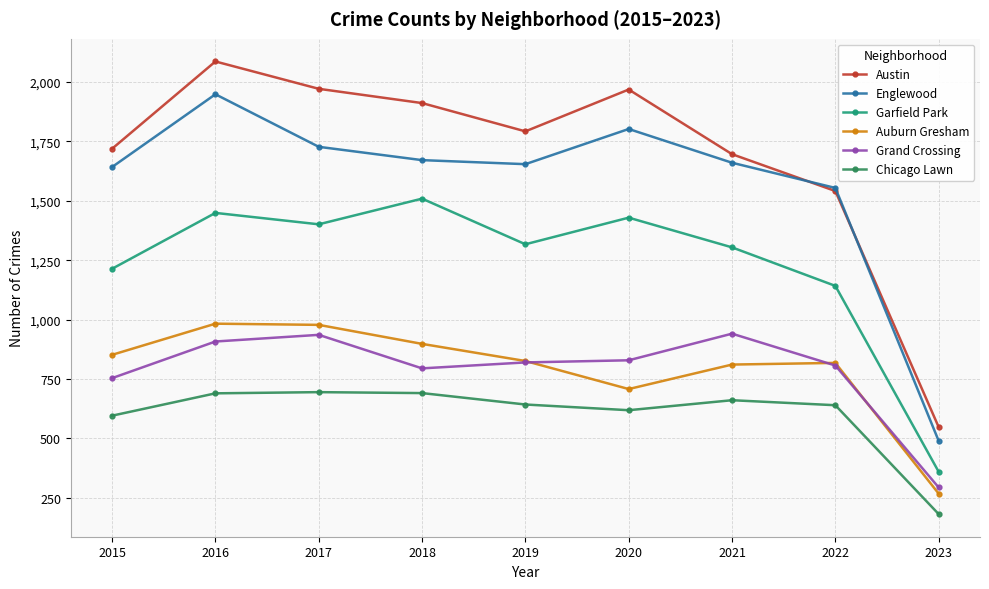

Which category has the lowest value in the Chicago Lawn series?

2023